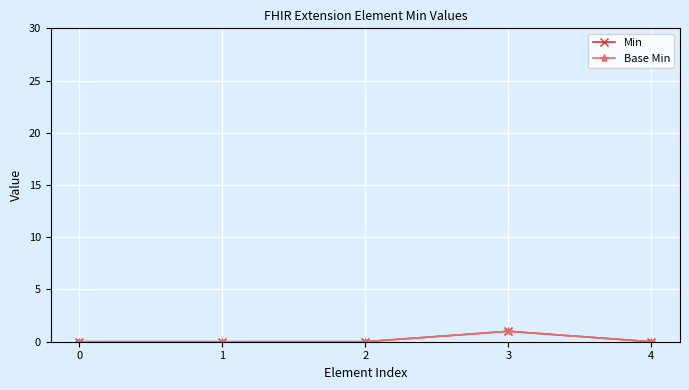

At which category does Base Min reach its first local peak?

3